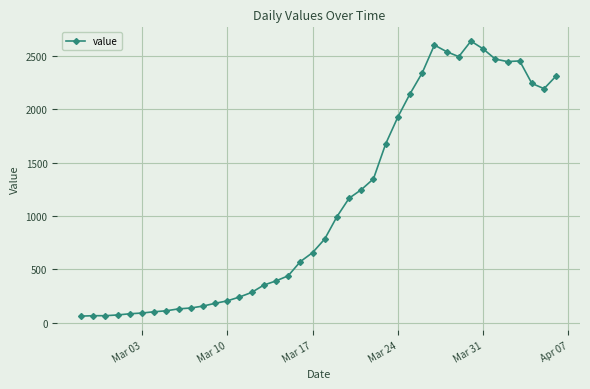

What is the difference between the second highest and second lowest values?

2537